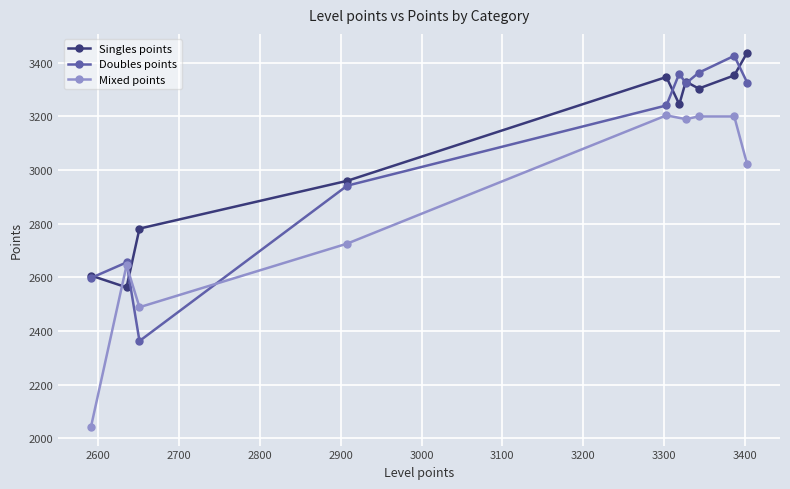

What is the value of the Doubles points point at the 8th from the left?

3363